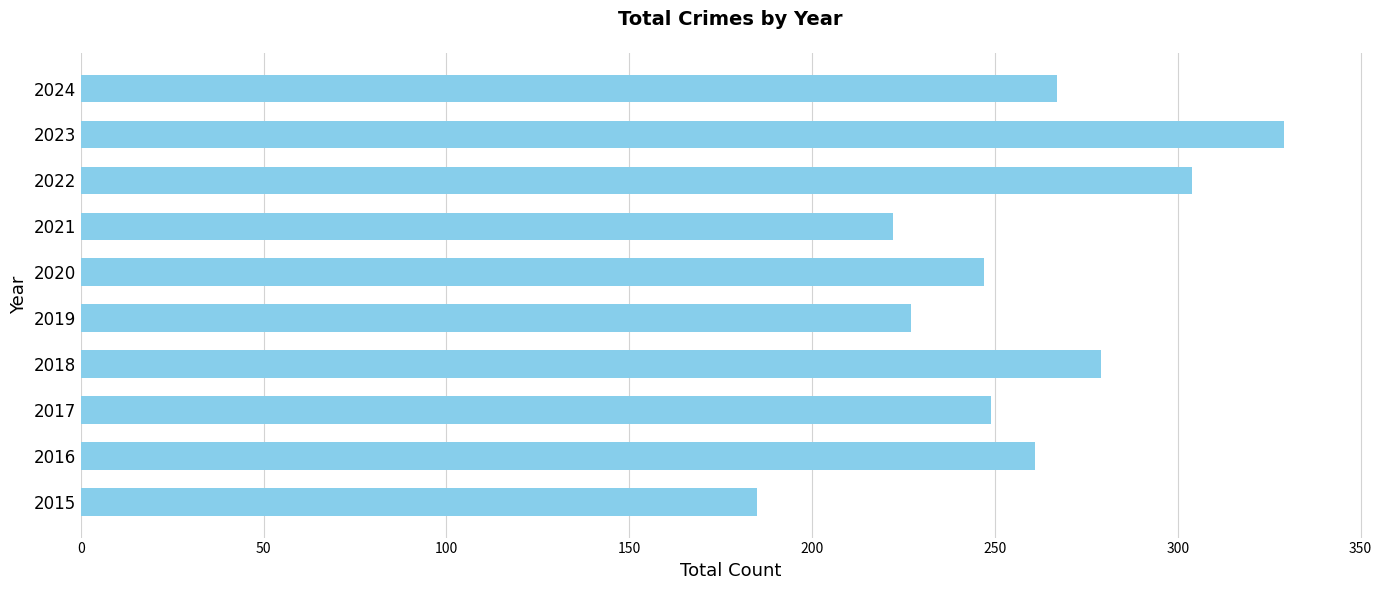

What is the ratio of the value at 2016 to the value at 2023?

0.8